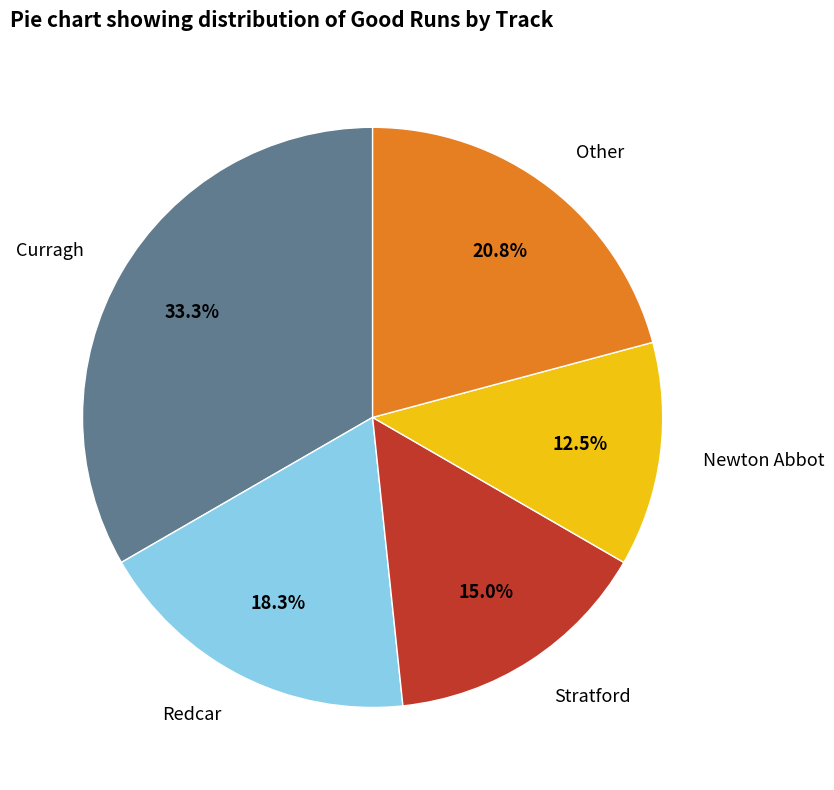

Rank the categories by value from lowest to highest.

Newton Abbot, Stratford, Redcar, Other, Curragh